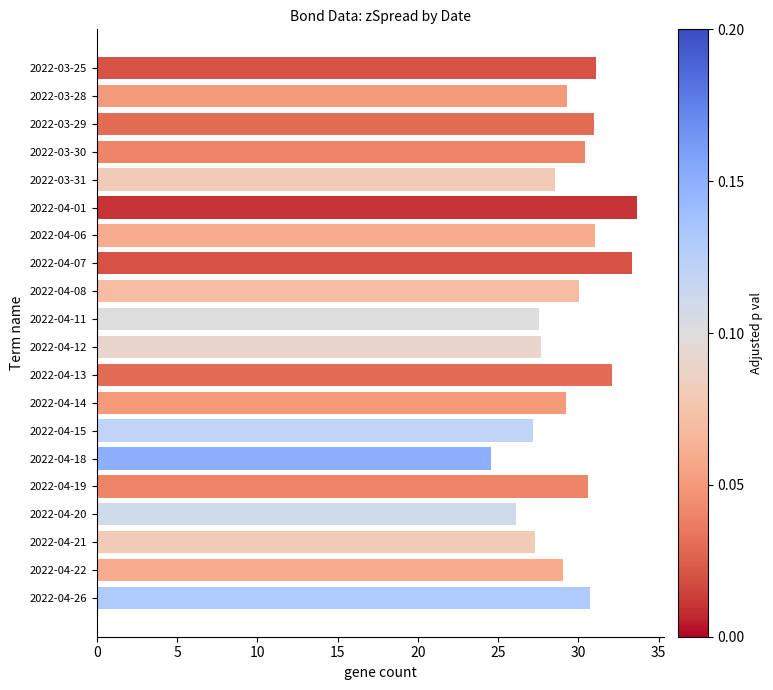

Approximately how many times larger is the value at 2022-03-31 compared to 2022-04-26?

0.9